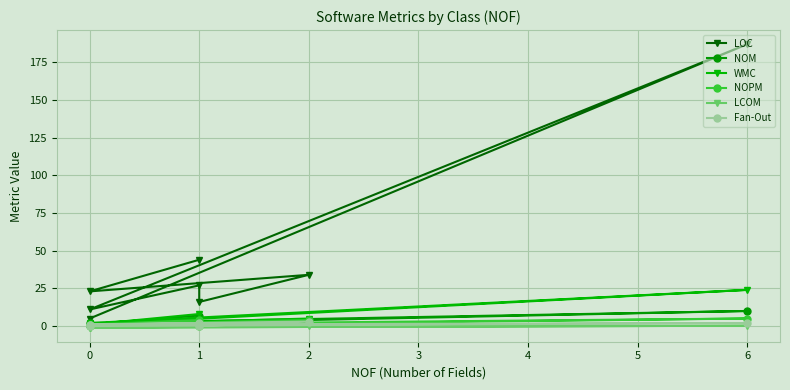

True or false: Fan-Out and NOM cross at least once.

False